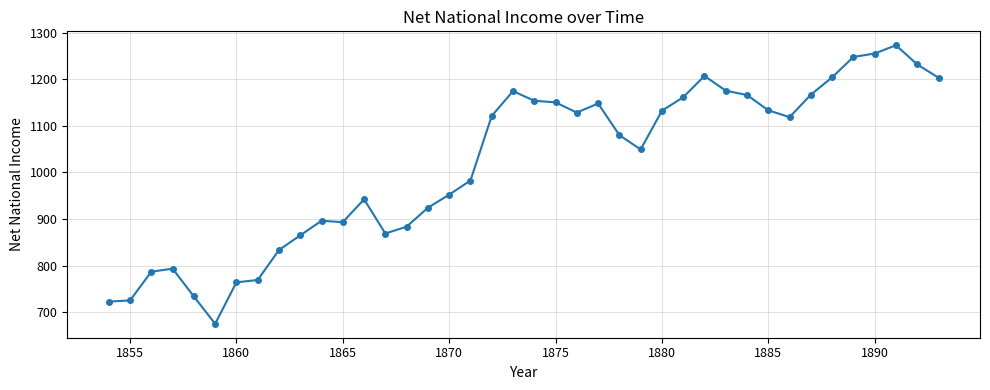

What is the average value?

1017.3